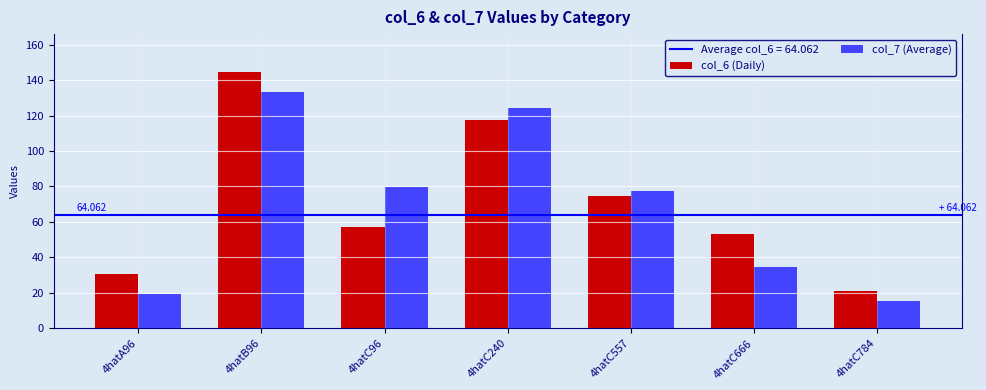

Is the value of col_6 (Daily) at 4hatC557 greater than the value of col_7 (Average) at 4hatC666?

Yes